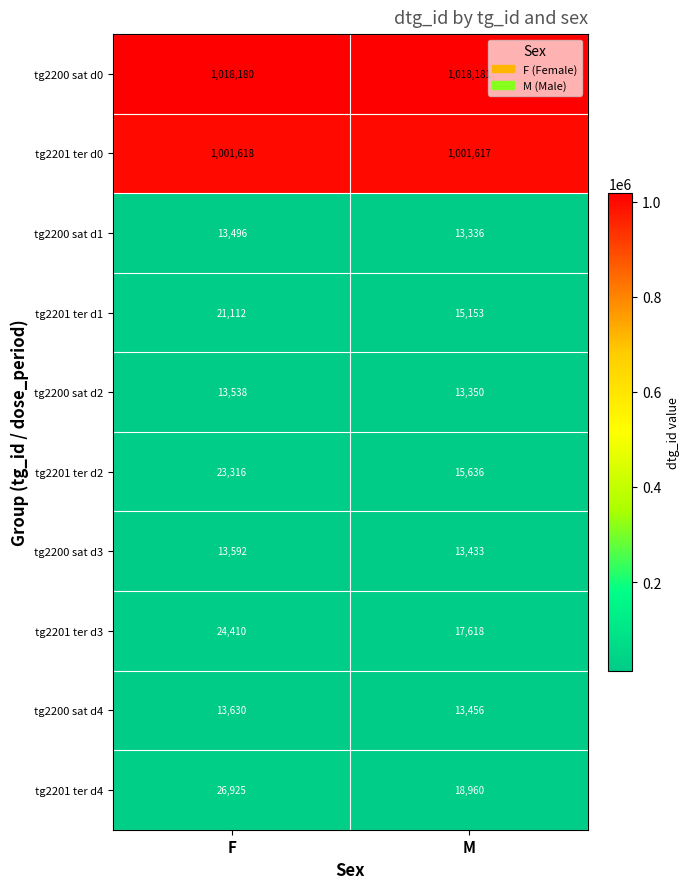

Which series has the largest total across all categories?

tg2200 sat d0